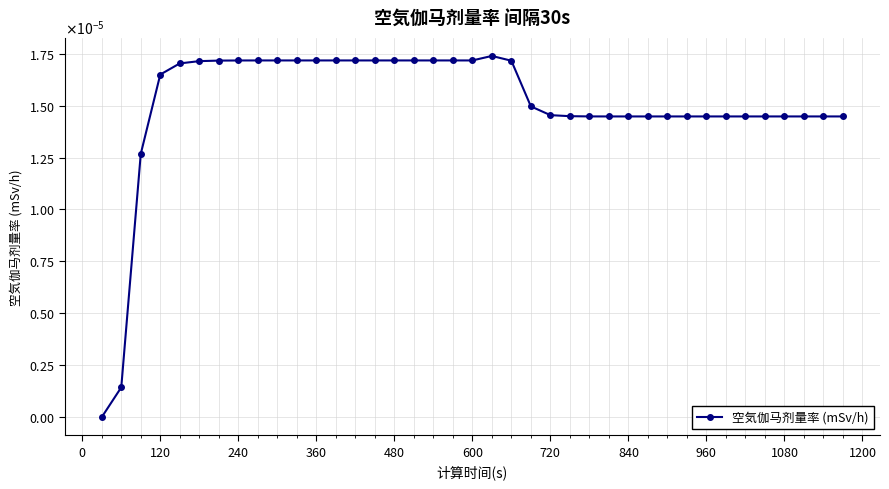

Does the chart have visible grid lines?

Yes